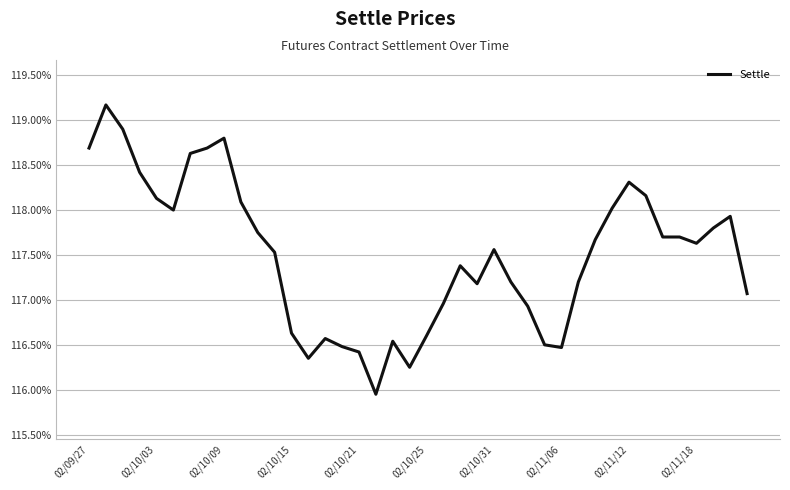

What is the difference between the maximum and minimum values?

3.2